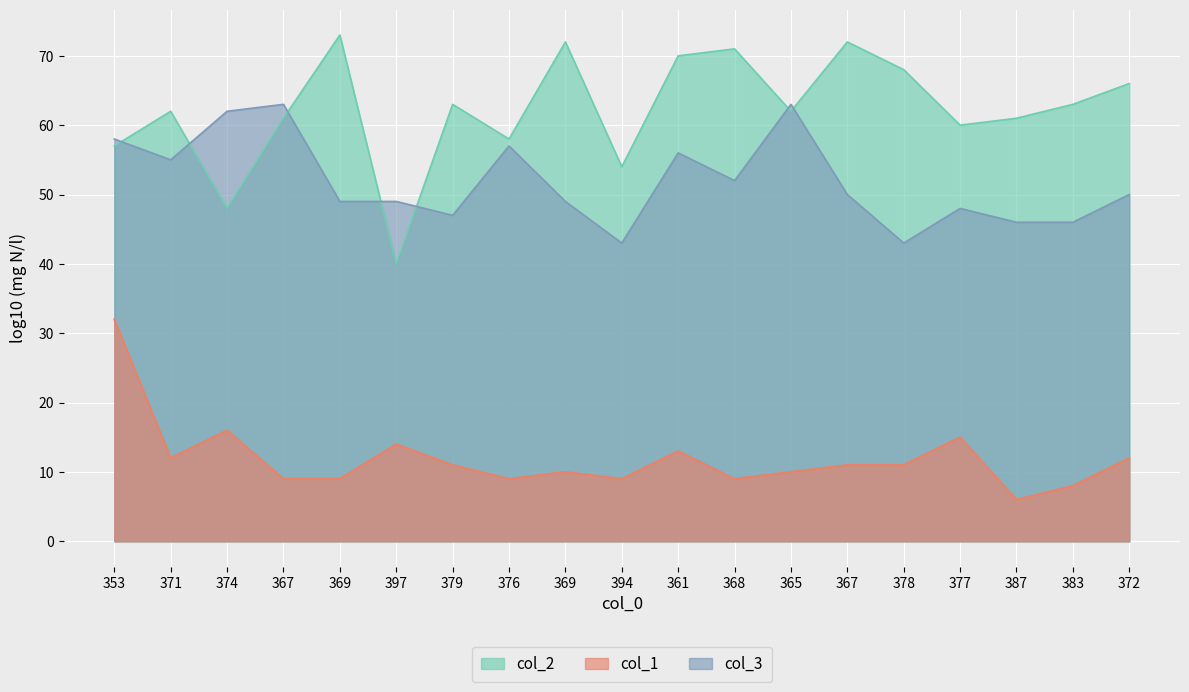

Where is the first local maximum for col_2?

371